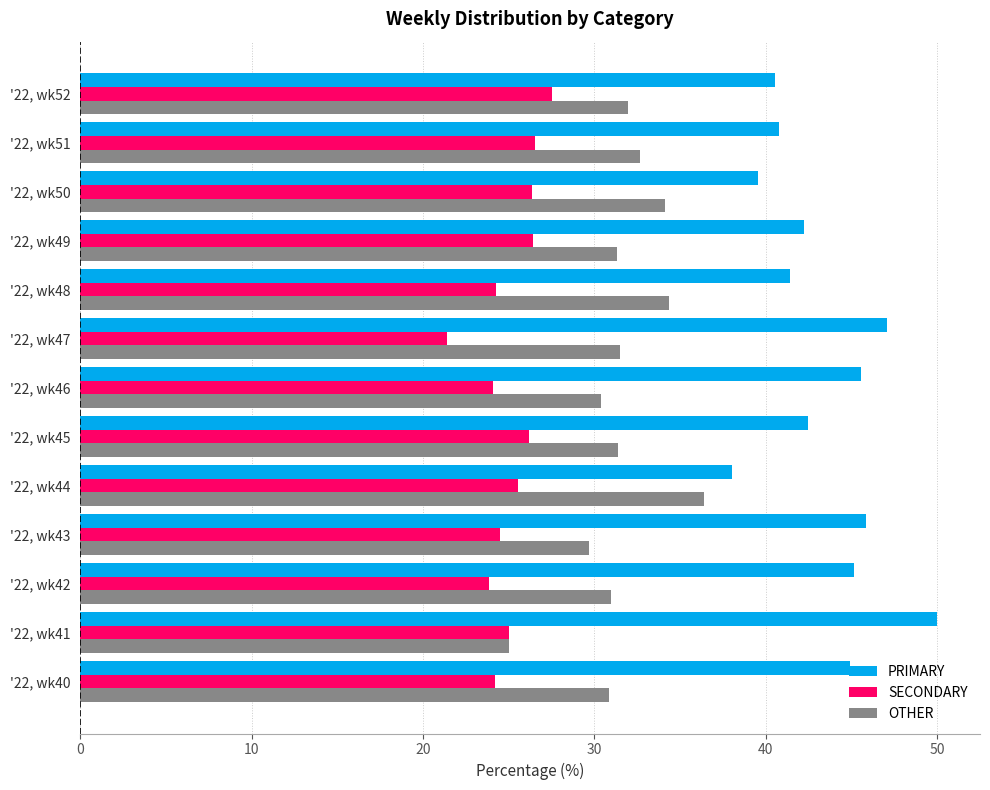

The SECONDARY series shows 24.5 at '22, wk43. True or false?

True